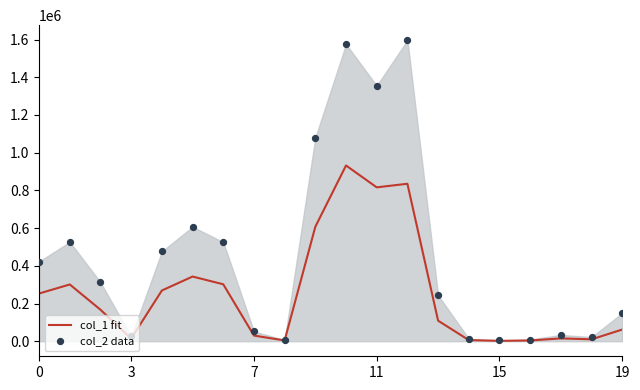

Is the value of col_1 fit at 16 greater than the value of col_2 data at 18?

No